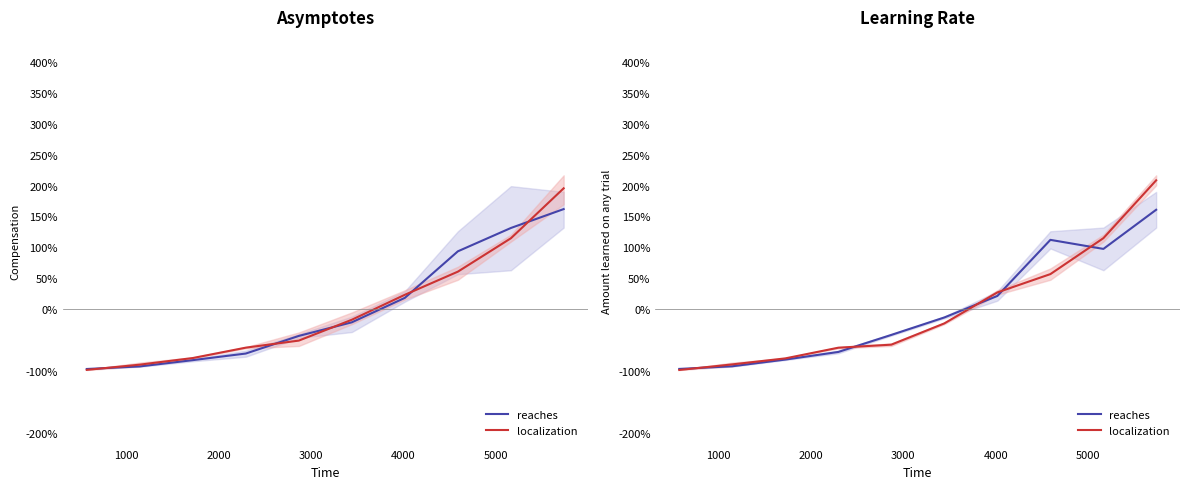

Does the chart display data point markers on the line(s)?

No